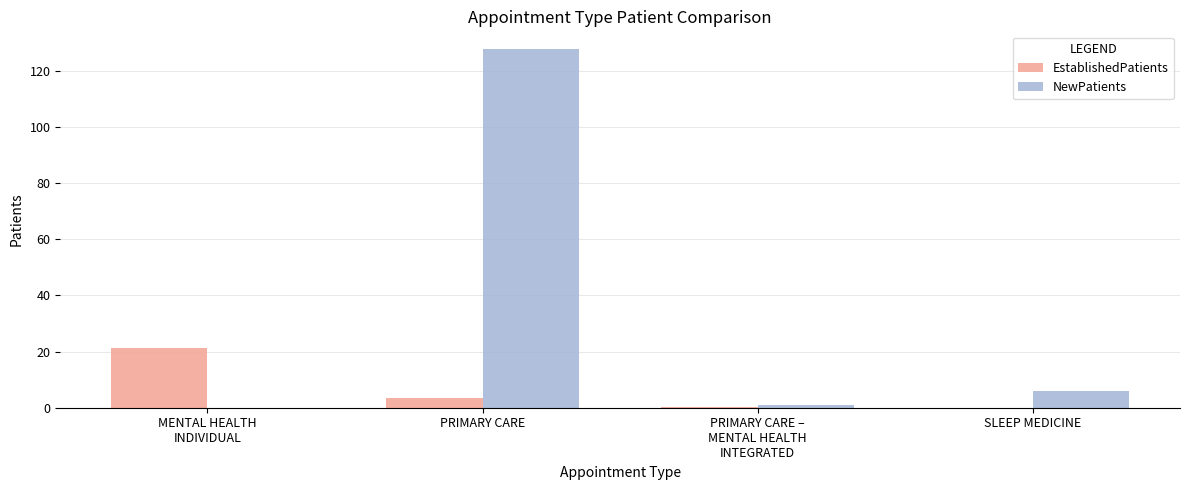

At which label does NewPatients reach its peak?

PRIMARY CARE